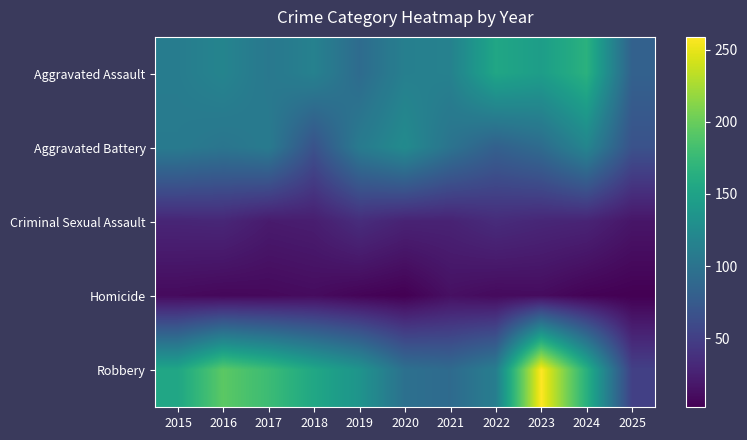

List the series in order of their peak value, lowest first.

Homicide, Criminal Sexual Assault, Aggravated Battery, Aggravated Assault, Robbery